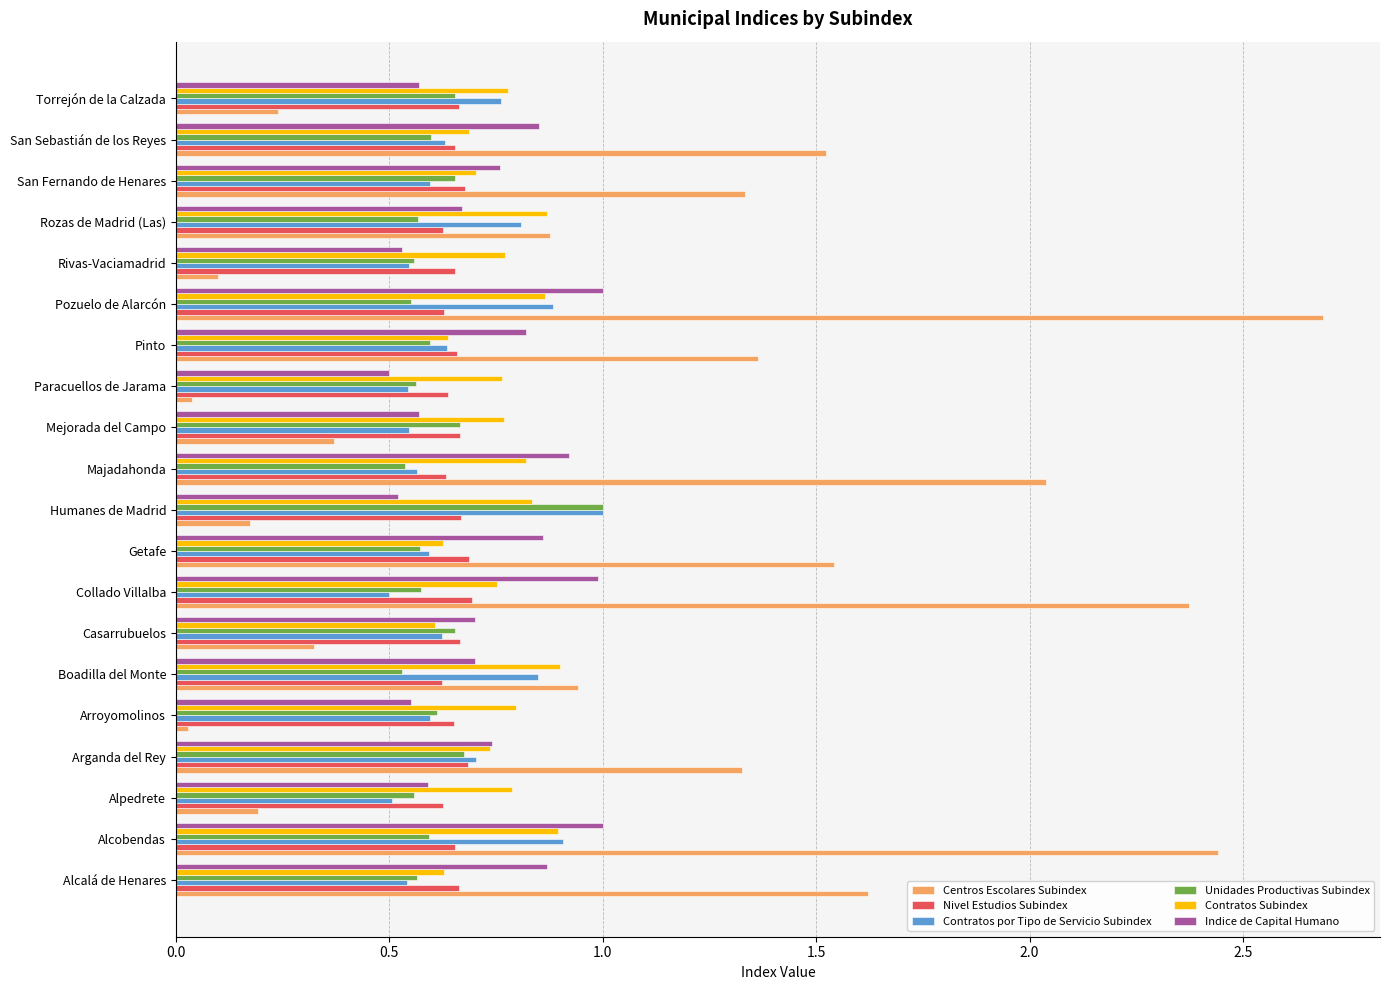

What is the difference between the Indice de Capital Humano values at Torrejón de la Calzada and Getafe?

0.3